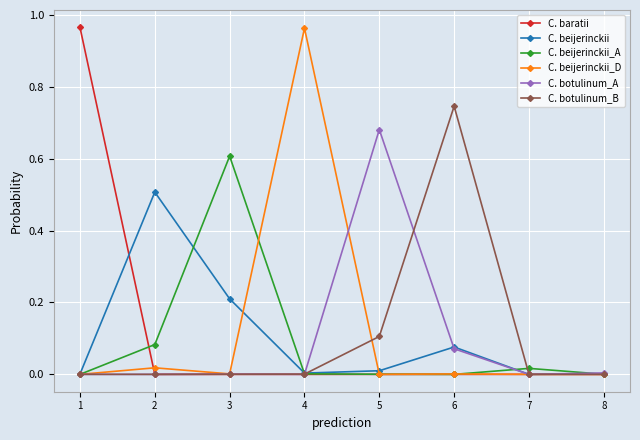

Is it true that C. botulinum_B equals 0.0 at 7?

True